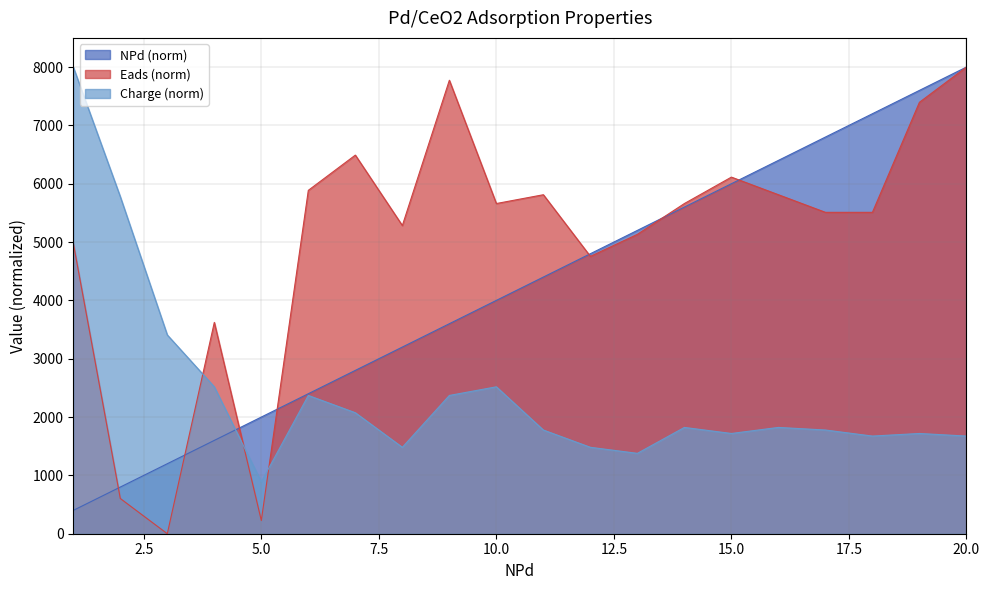

Where is Eads nearest to the value 4000?

4